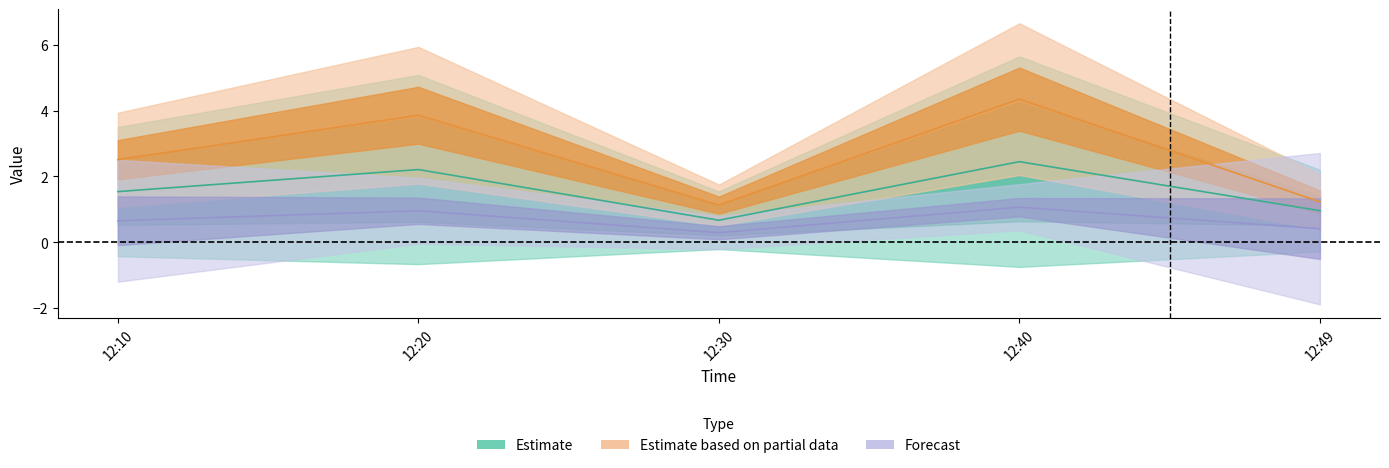

How many interior local peaks does the J2 series have?

2